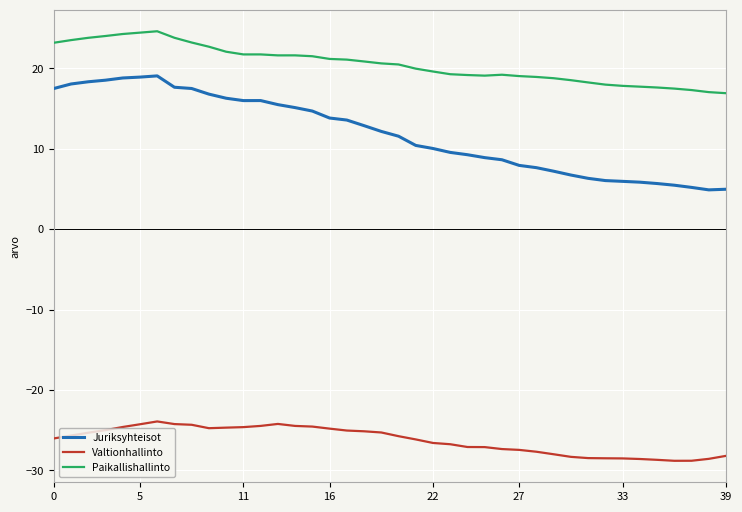

Which series has the largest total across all categories?

Paikallishallinto